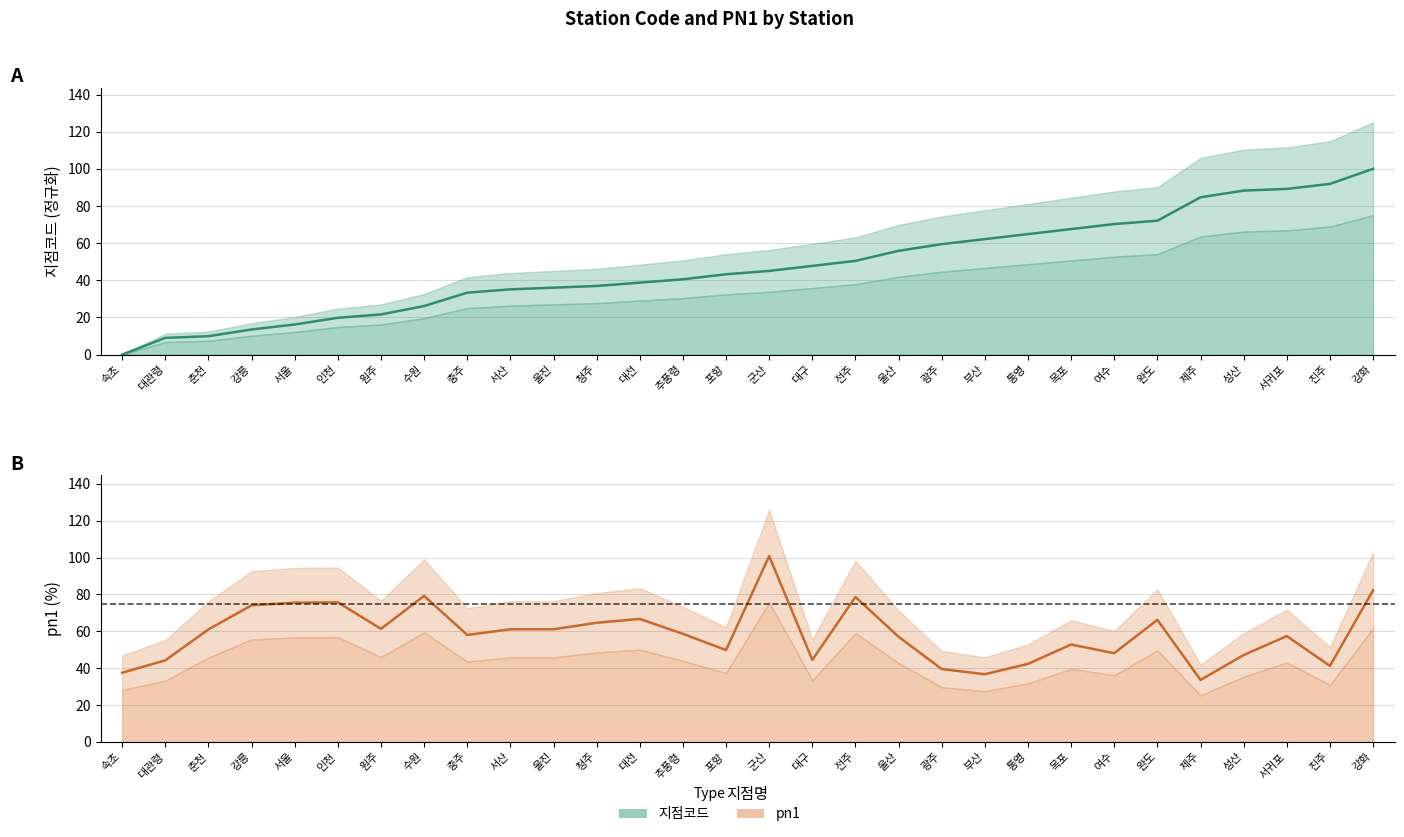

Which category has the highest value in the pn1 estimate series?

군산